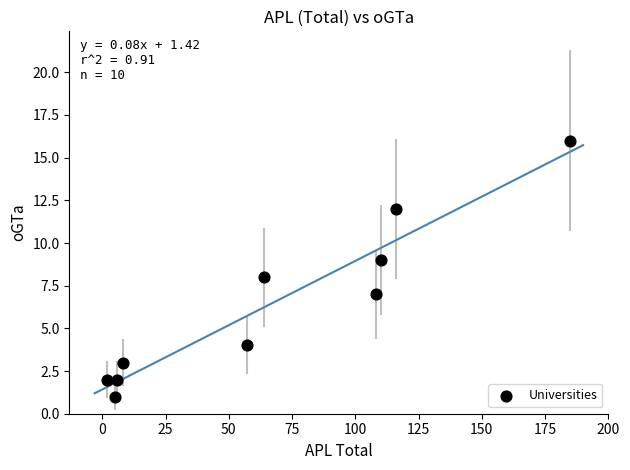

What is the range of X values (max minus min)?

183